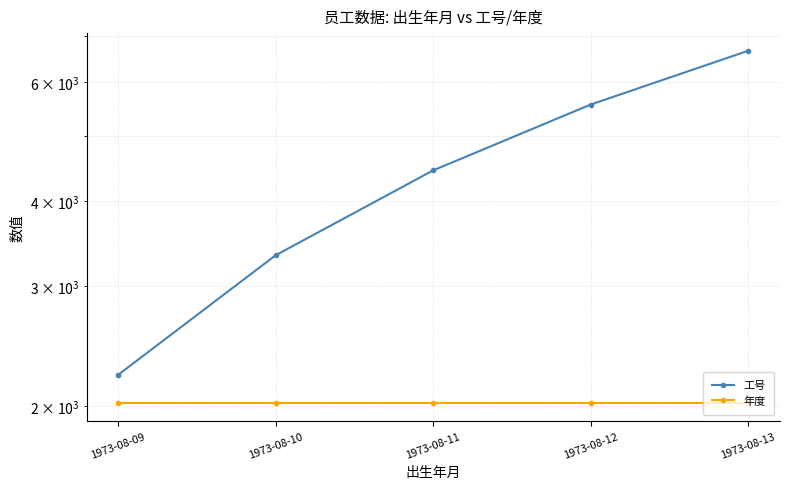

True or false: 年度 and 工号 cross at least once.

False